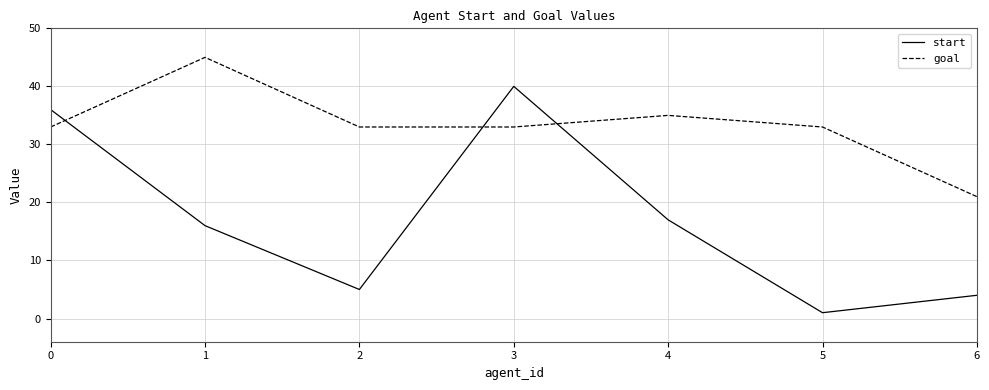

Count the number of categories in the chart.

7